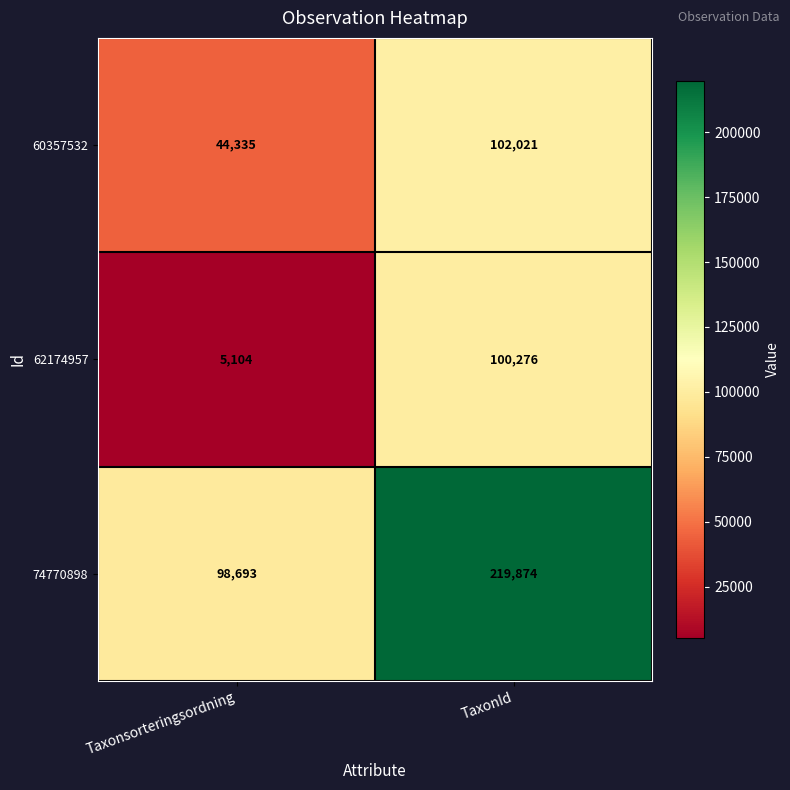

Reading right to left, transcribe all the data shown in this chart.

60357532: TaxonId=102021	Taxonsorteringsordning=44335
62174957: TaxonId=100276	Taxonsorteringsordning=5104
74770898: TaxonId=219874	Taxonsorteringsordning=98693